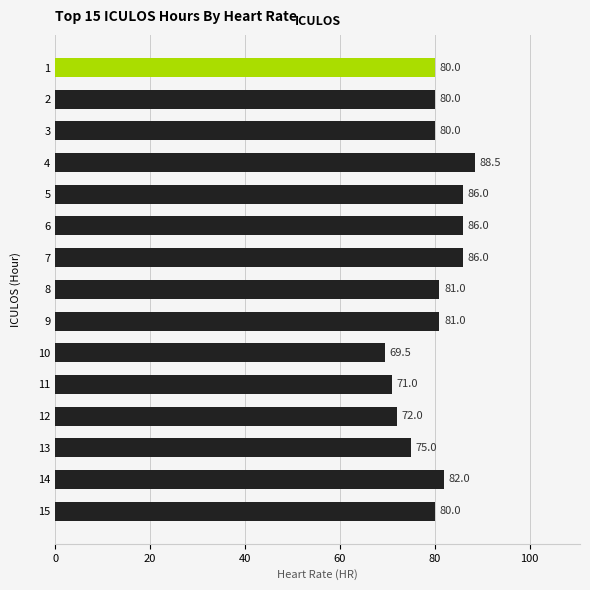

What is the difference between the maximum and second lowest values?

17.5